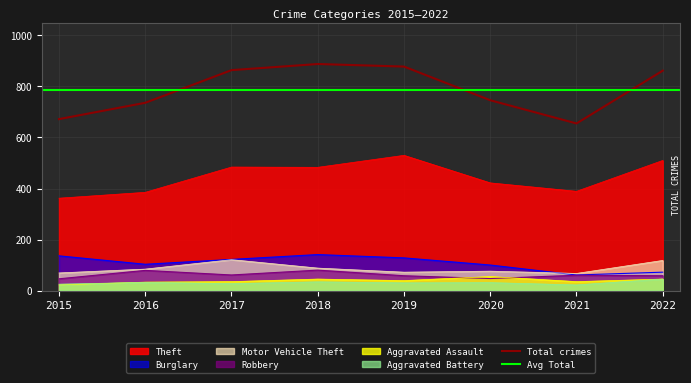

What is the sum of all Aggravated Battery values?

246